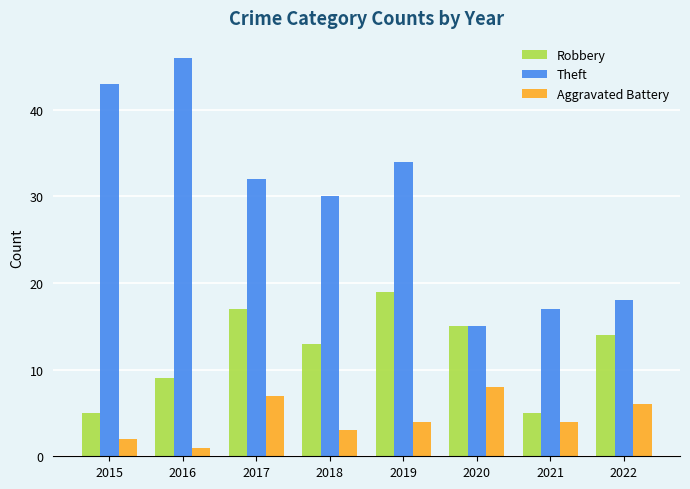

What is the spread (max minus min) of values at 2021?

13